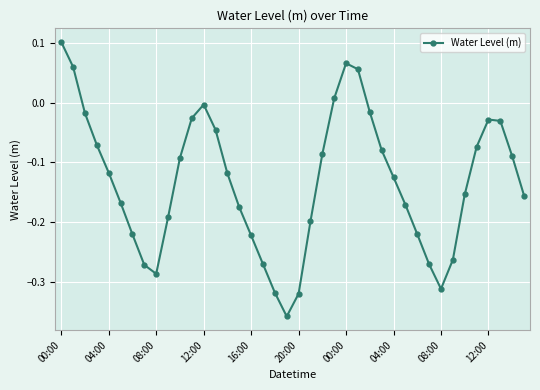

What is the sum of all values?

-5.3